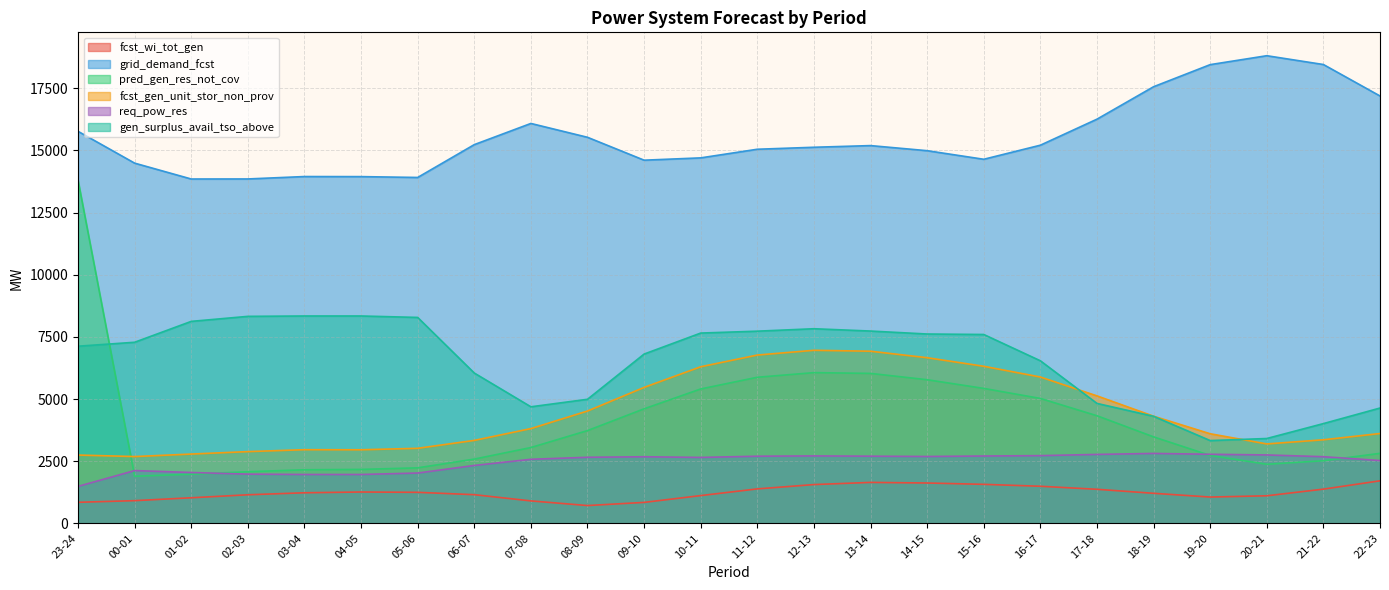

In fcst_wi_tot_gen, how many points are higher than both neighbors (excluding endpoints)?

2